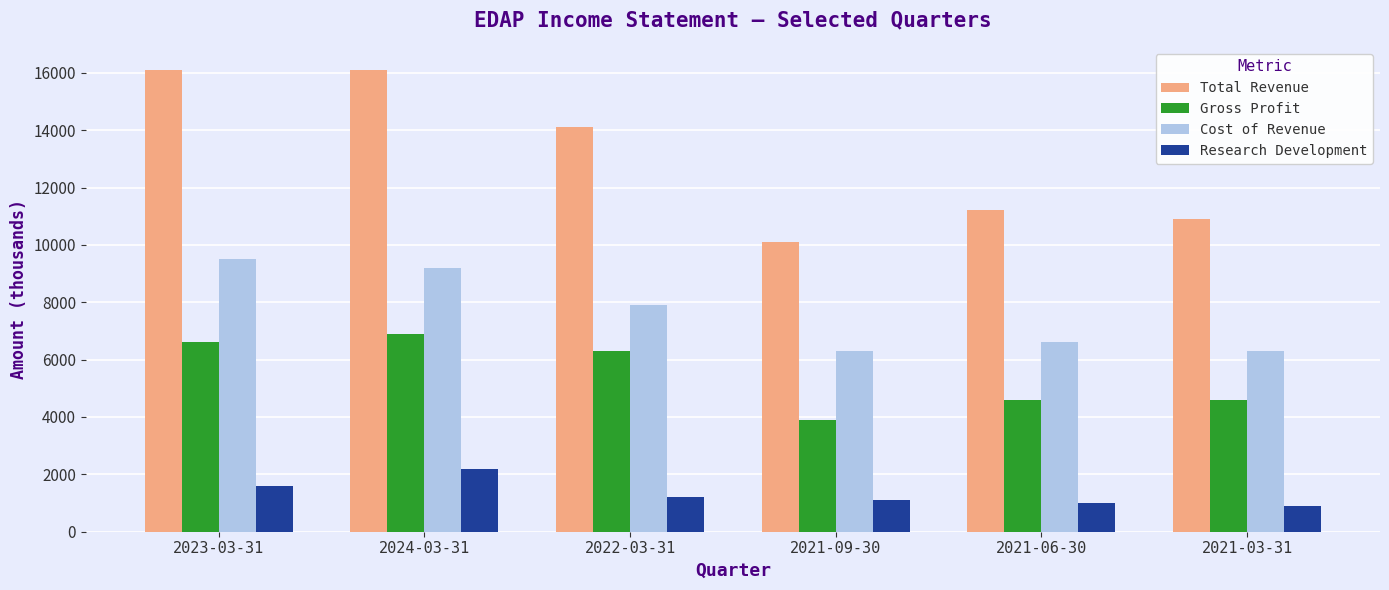

Which series changed the most between 2021-09-30 and 2021-06-30?

Total Revenue